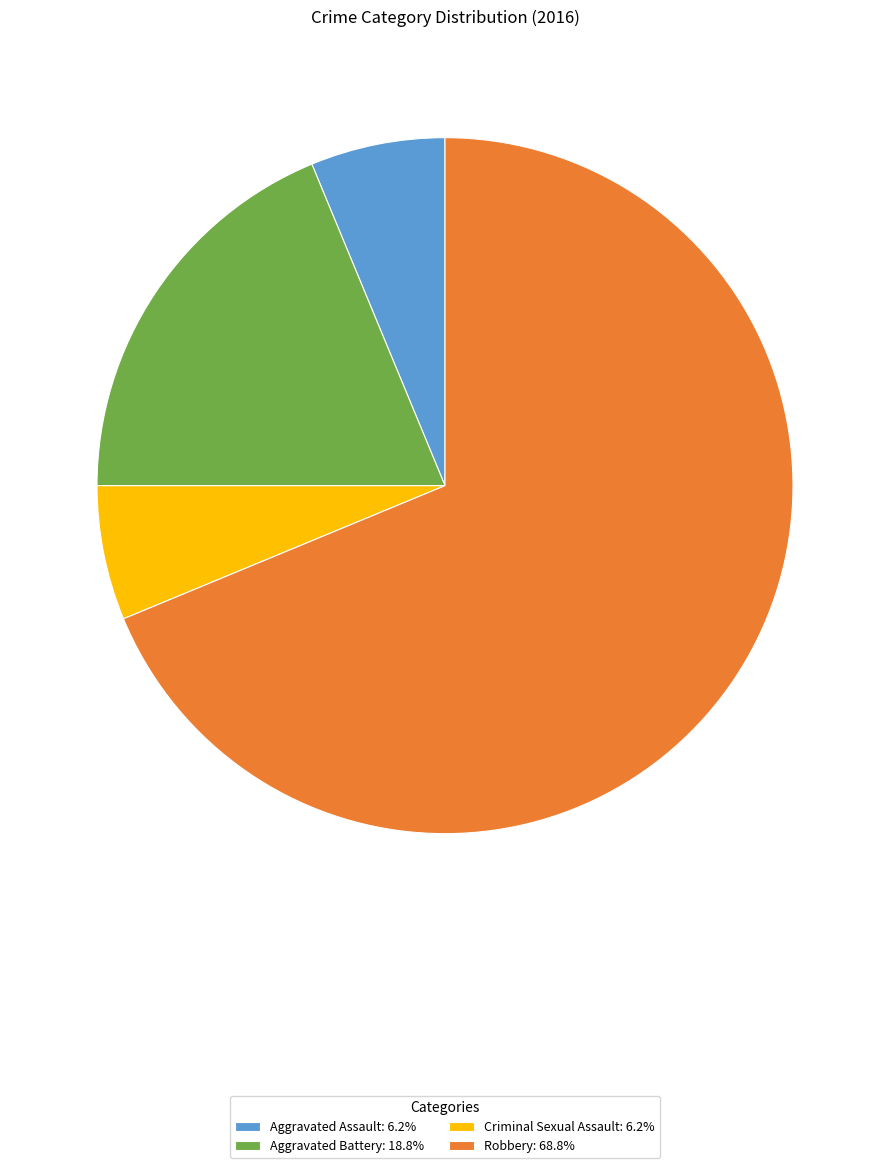

What is the ratio of the value at Robbery: 68.8% to the value at Criminal Sexual Assault: 6.2%?

11.0